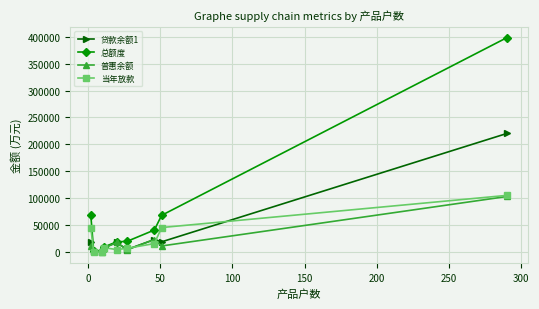

Which series has the largest range (max minus min)?

总额度